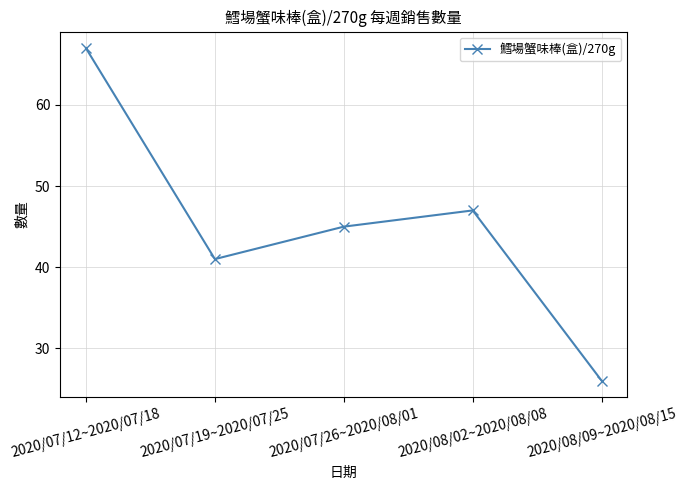

True or false: the data shows 63 at 2020/08/02~2020/08/08.

False